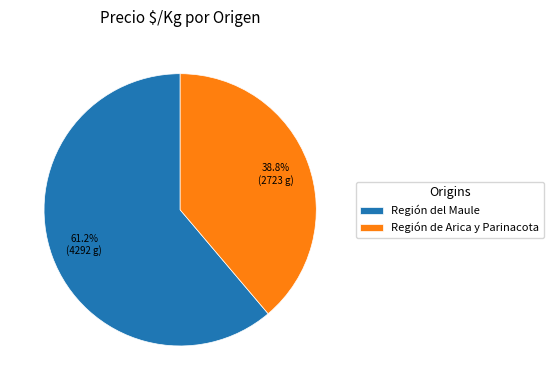

What percentage is NOT represented by Región de Arica y Parinacota?

61.2%